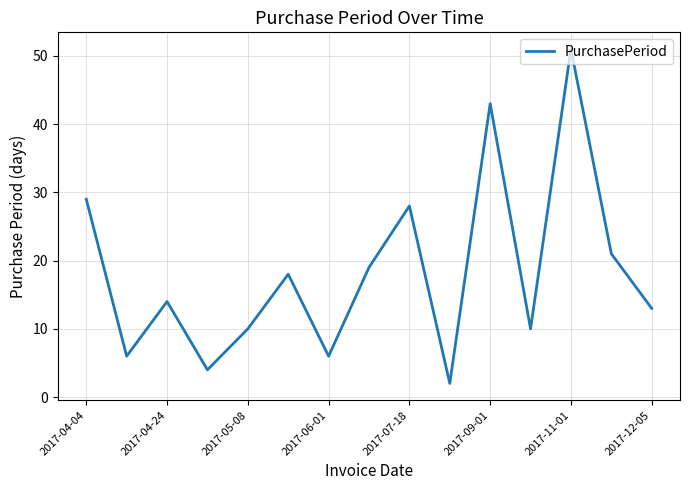

What is the average value?

18